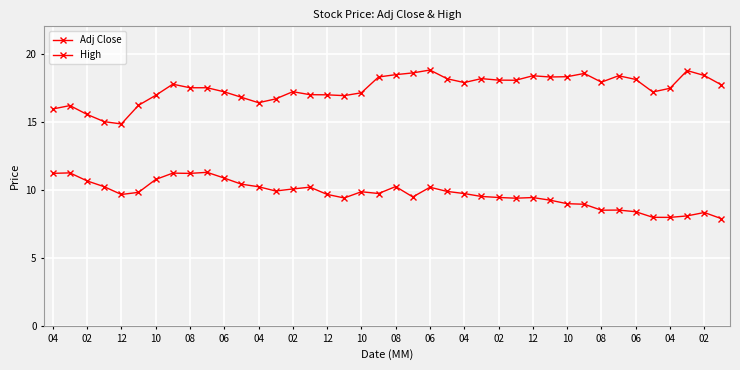

Does the chart have visible grid lines?

Yes